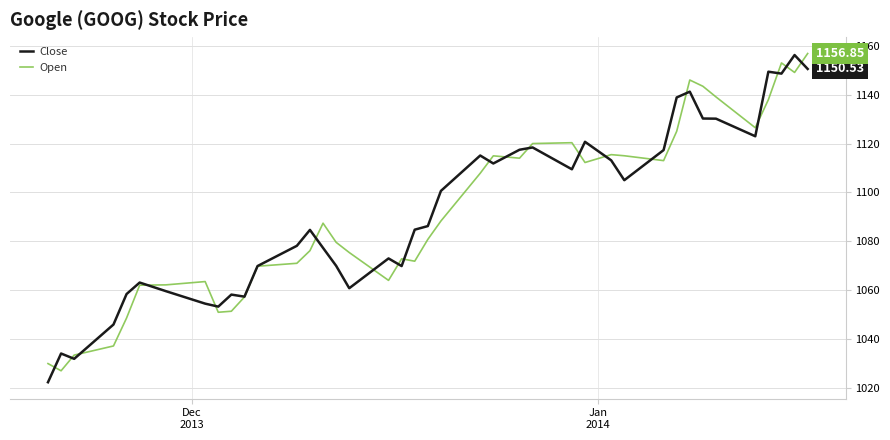

True or false: Open and Close cross at least once.

True